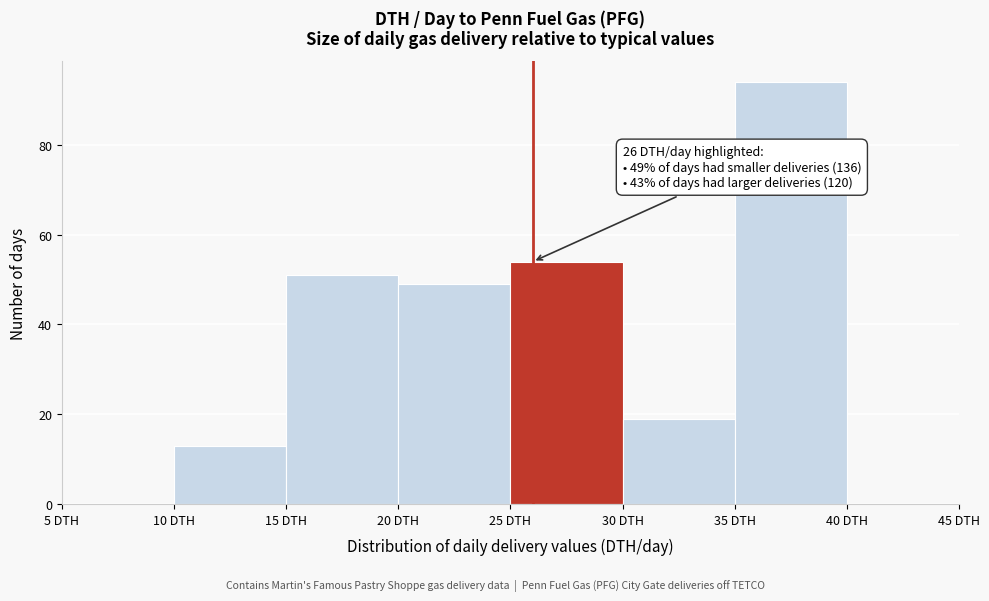

Which range on the x-axis has the tallest bar?

35 to 40